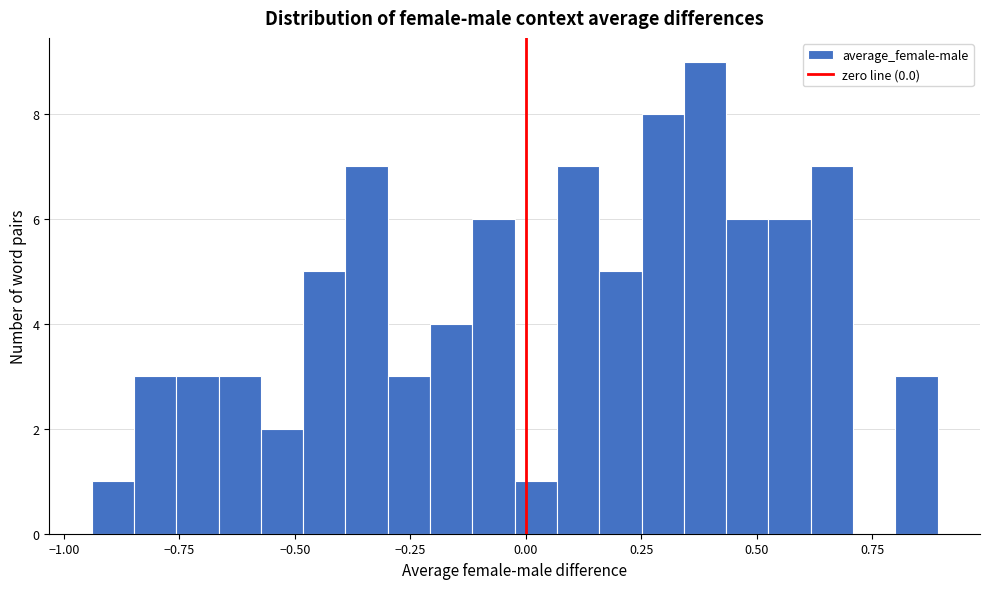

Read against the x-axis, roughly where is the centre of the tallest bar?

0.40